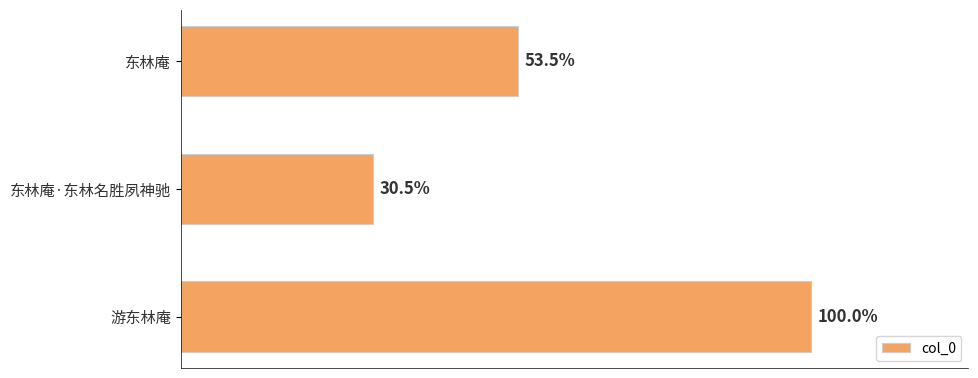

Are the bars horizontal?

Yes